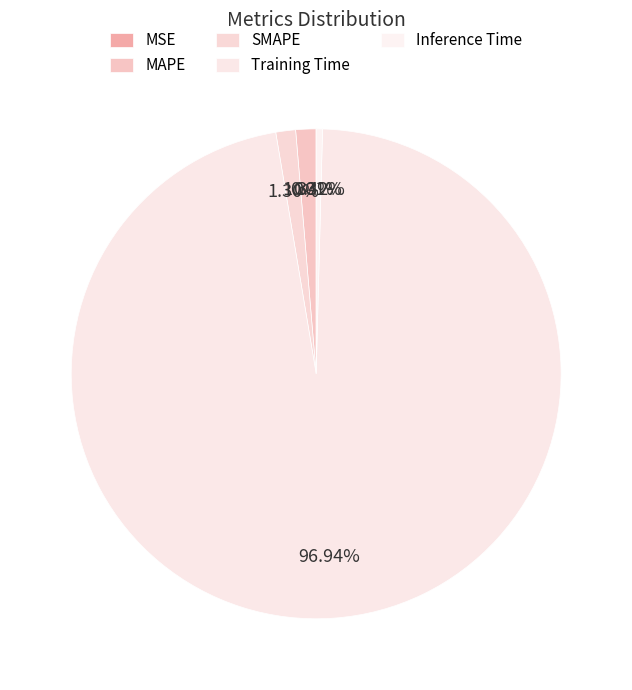

Is it true that SMAPE is 8% of the pie?

False